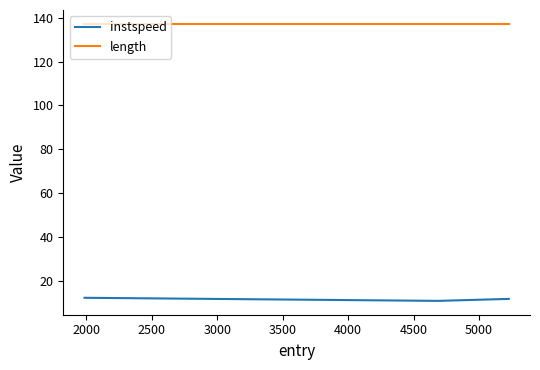

What is the smallest value displayed?

10.8